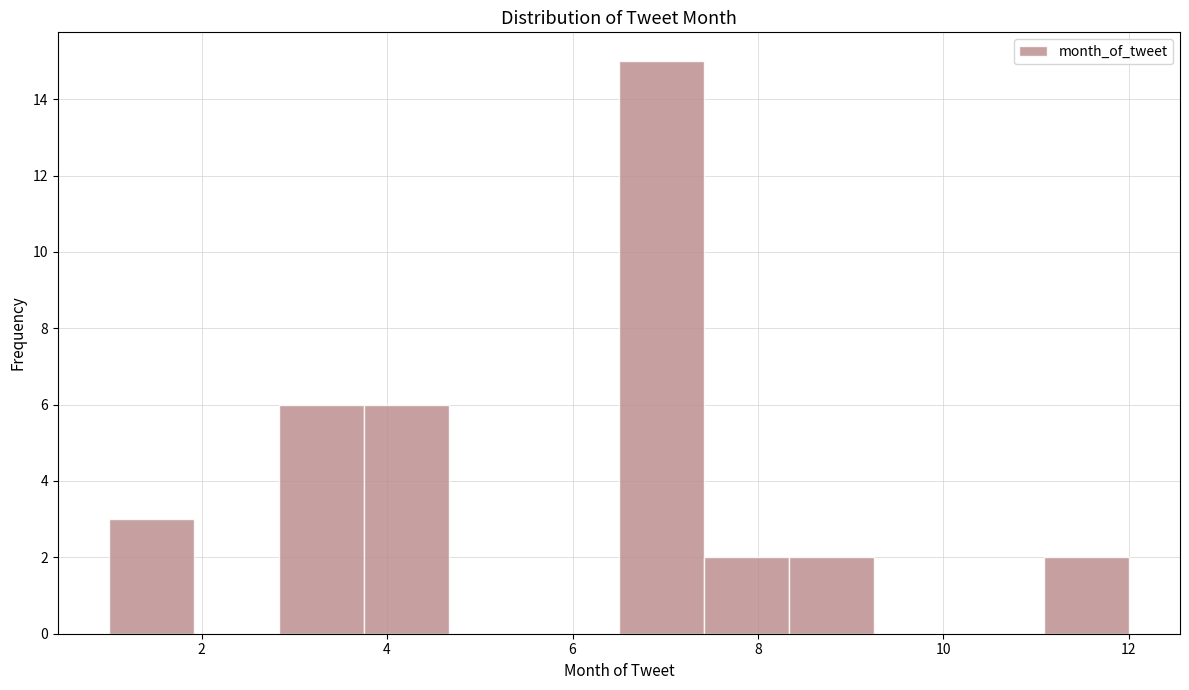

What is the height of the bar covering 11.0 to 12.0 on the x-axis? Neither the bar edges nor the heights are printed on the chart, so give them approximately, as read against the axes.

2